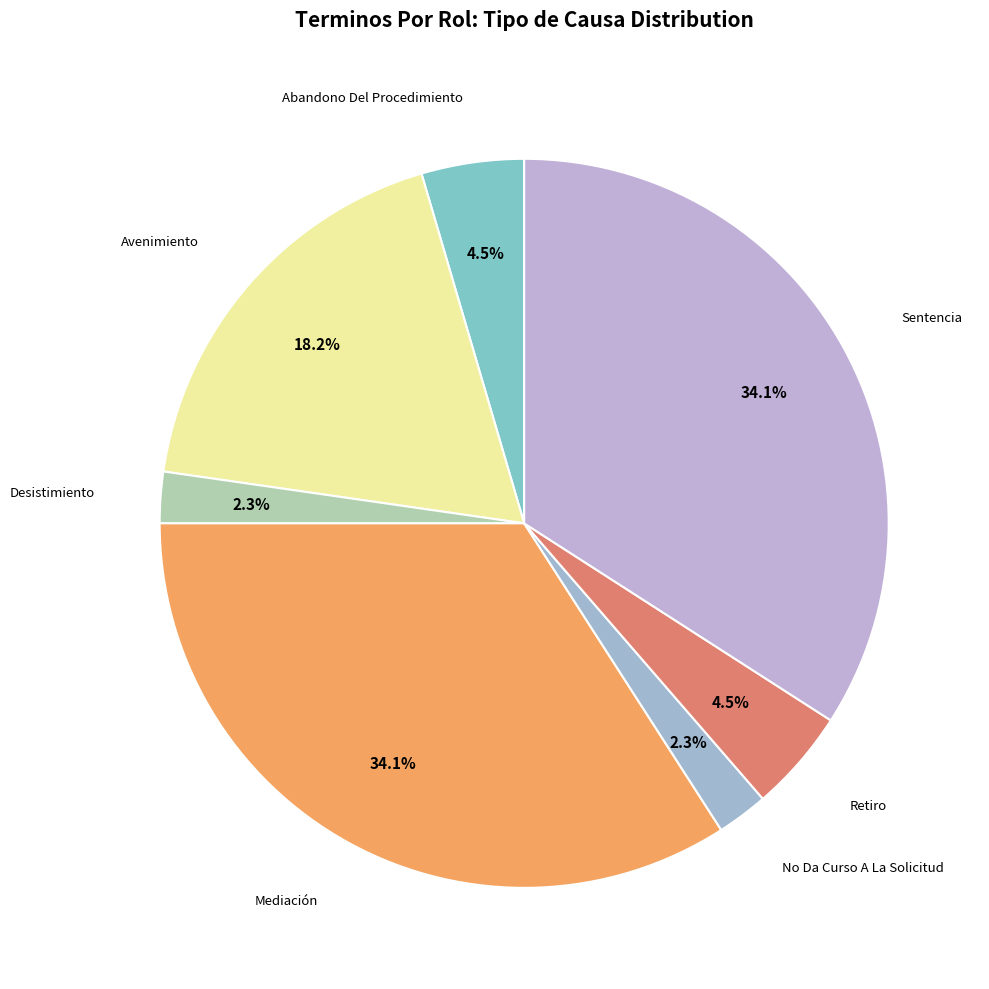

To the nearest percent, what is the difference between the largest and smallest slice percentages?

32%